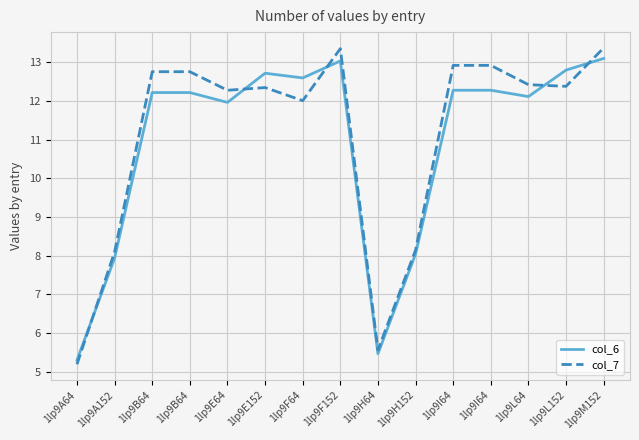

Between 1lp9F64 and 1lp9F152, which series saw the biggest shift?

col_7